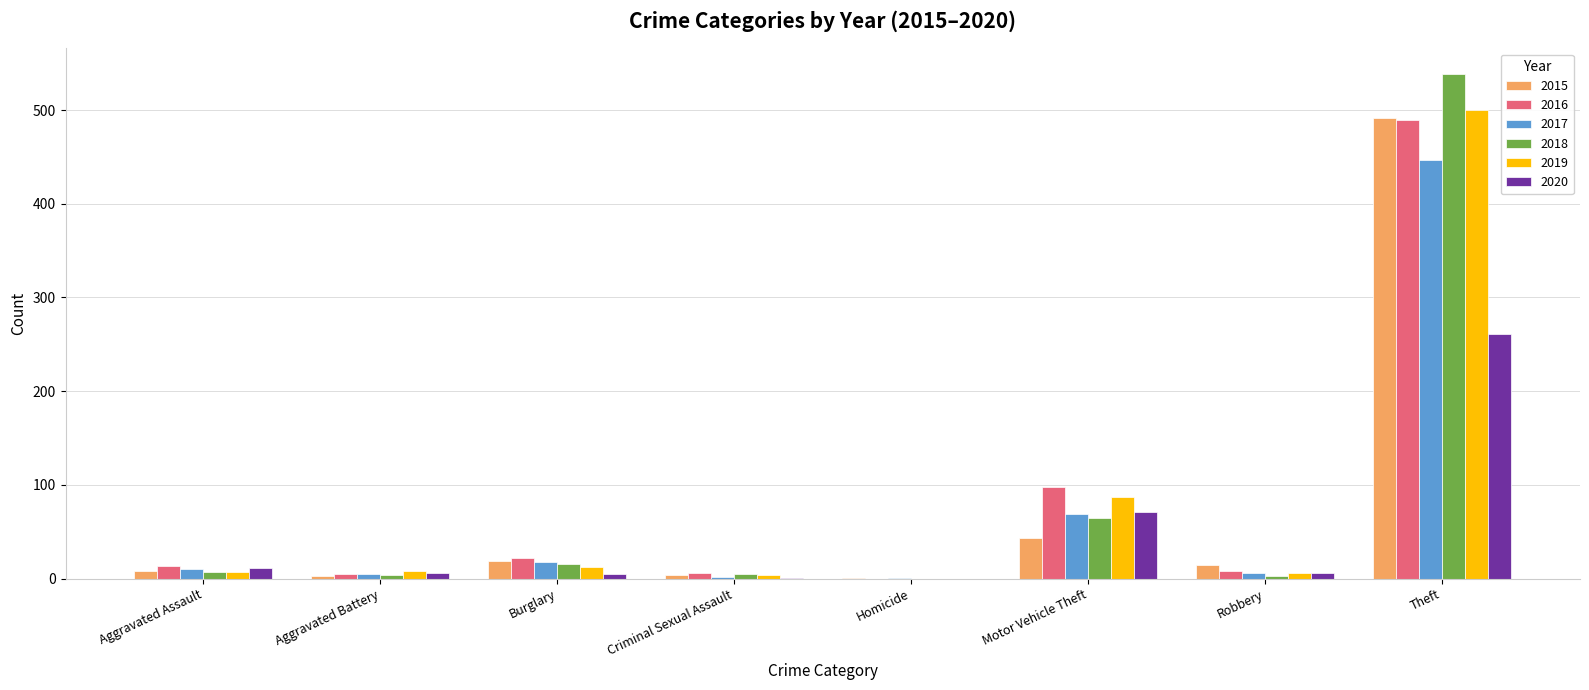

Where is 2019 nearest to the value 250?

Motor Vehicle Theft